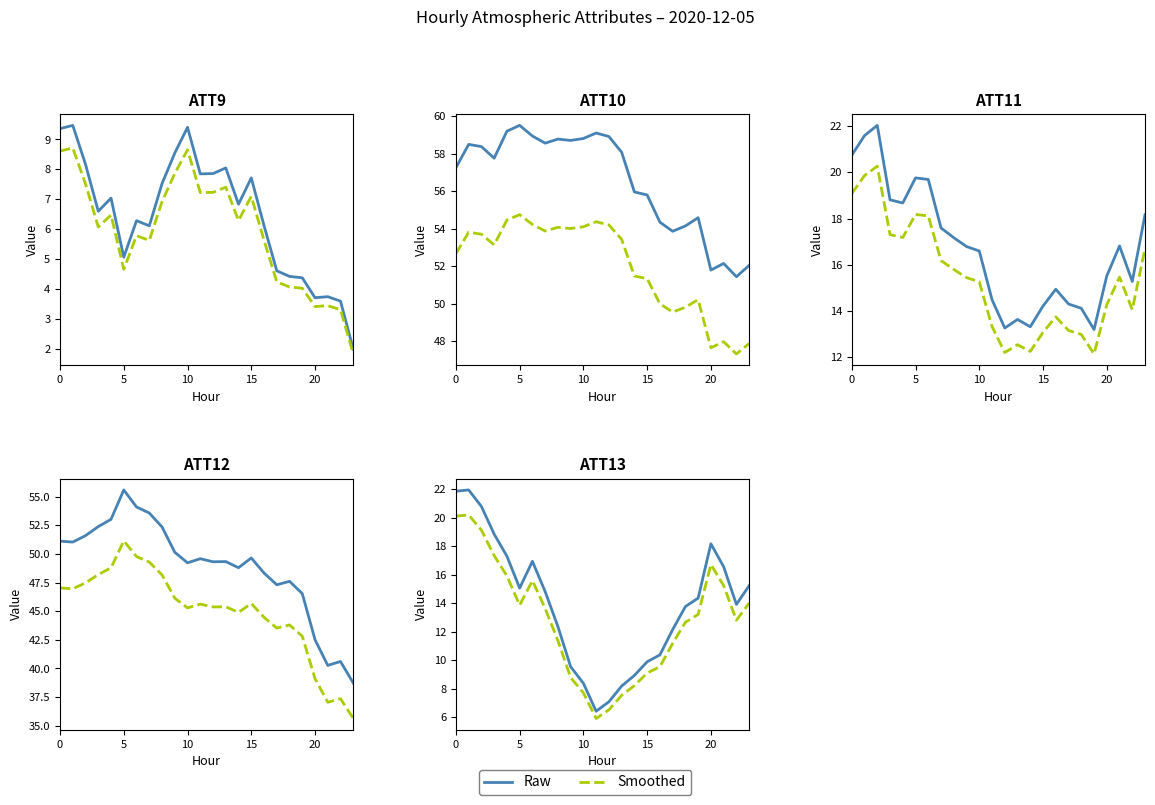

True or false: Smoothed and Raw intersect in this chart.

False